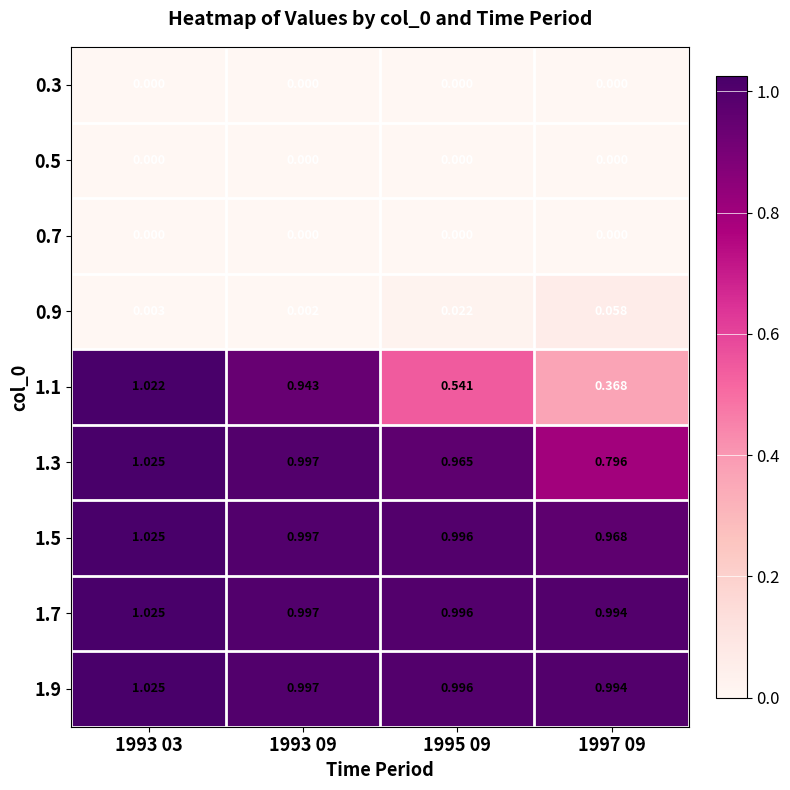

At which category is the sum across all series the highest?

1993 03